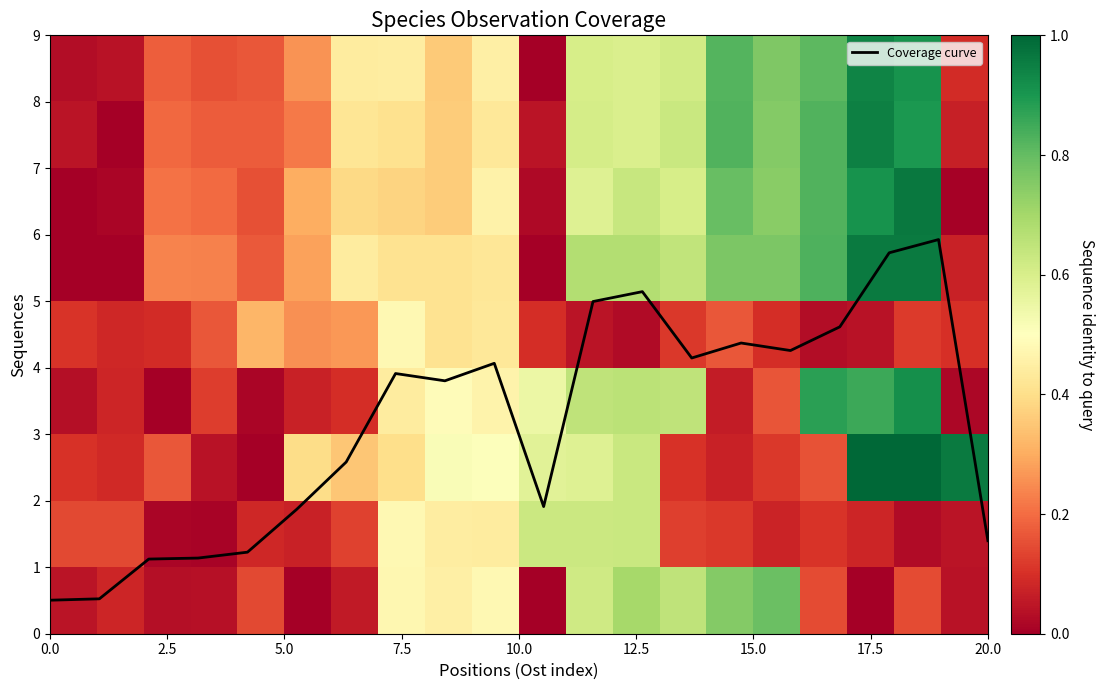

Is it true that Coverage curve equals 0.8 at 20.0?

False